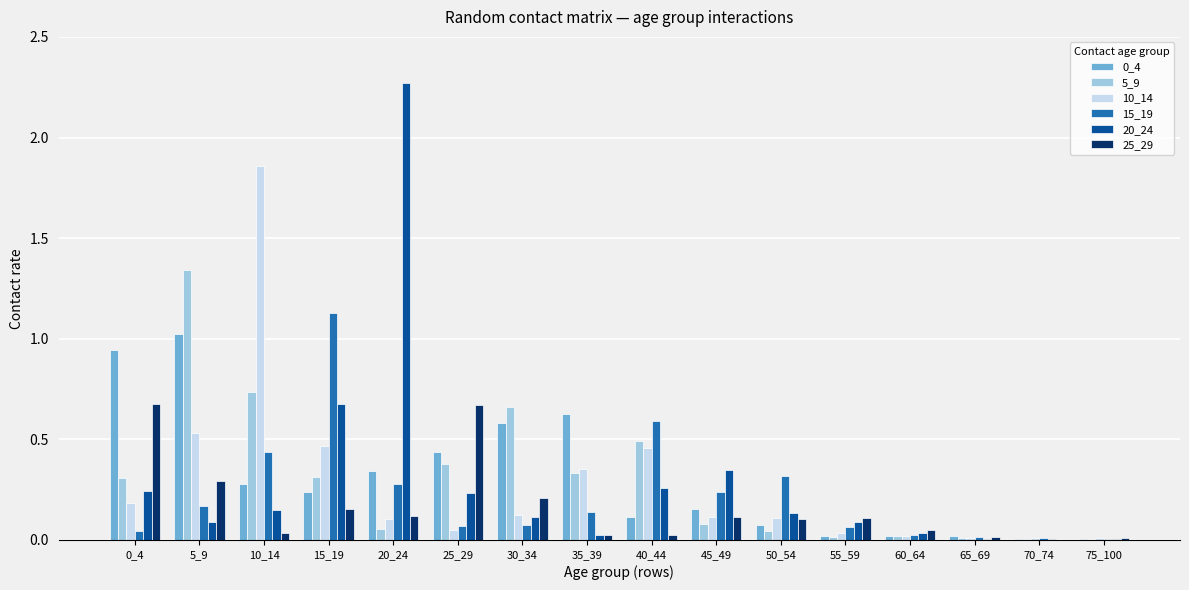

Is the value of 5_9 at 45_49 greater than the value of 25_29 at 5_9?

No